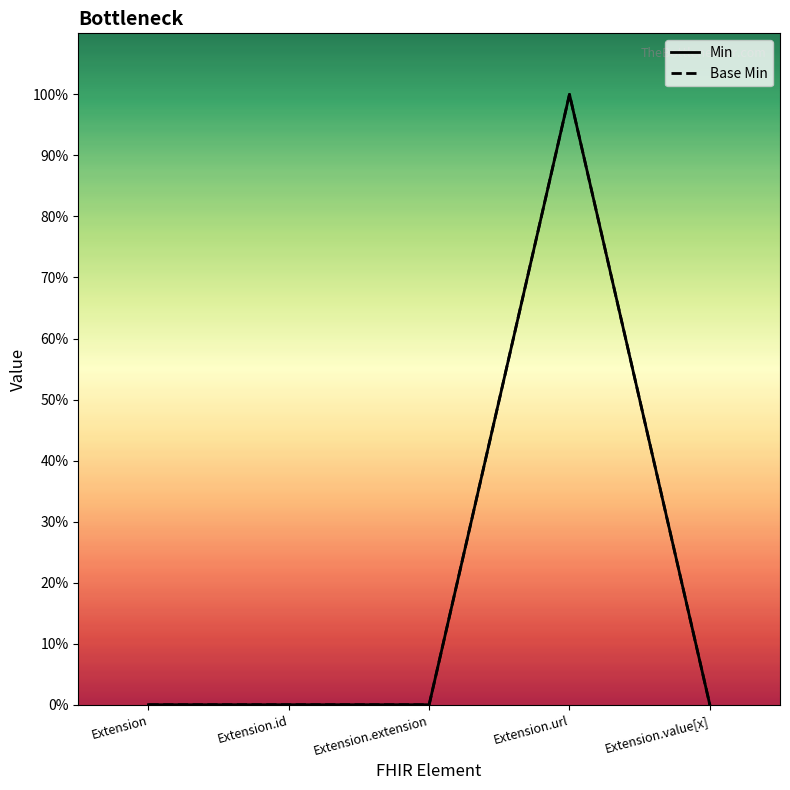

Which series has the largest range (max minus min)?

Min